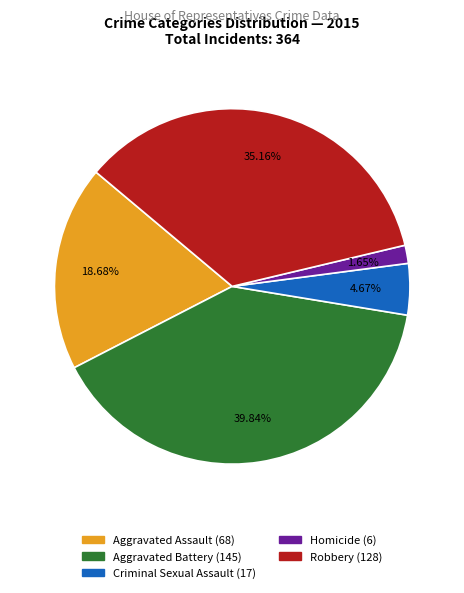

Which category has the smallest portion of the pie?

Homicide